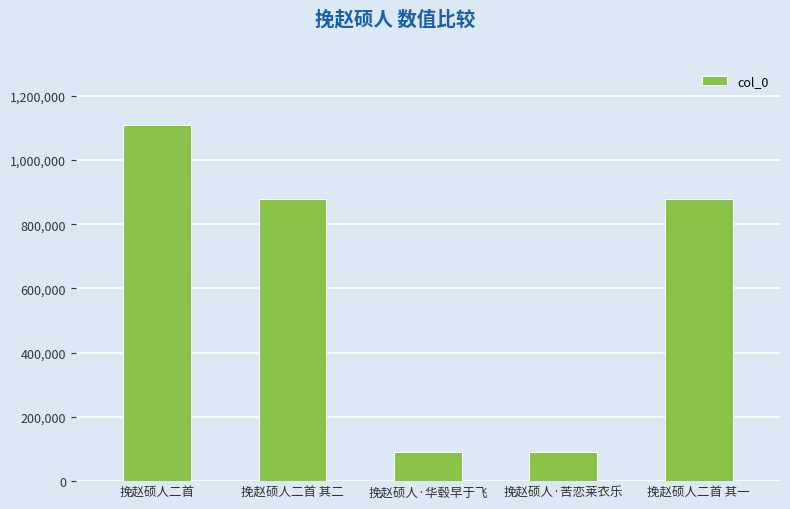

What is the difference between the values at 挽赵硕人·苦恋莱衣乐 and 挽赵硕人二首?

1018937